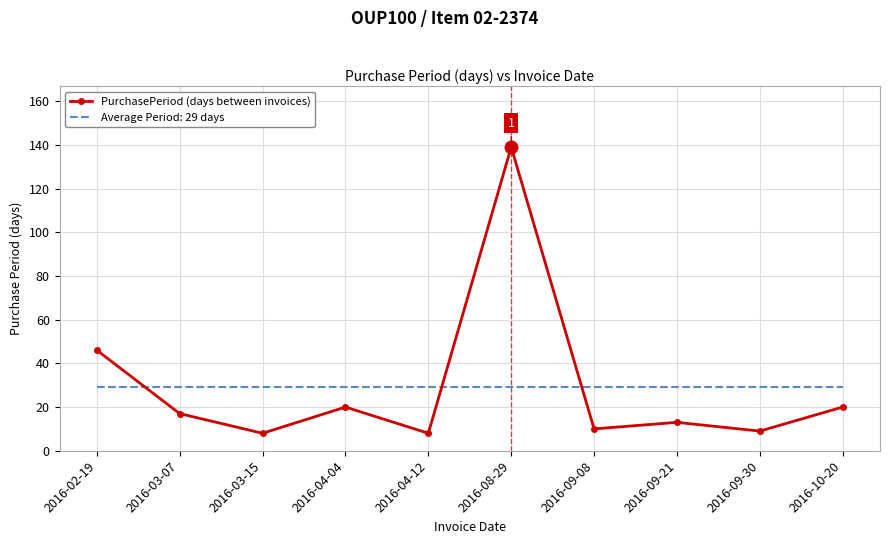

What is the maximum value for PurchasePeriod (days between invoices)?

139